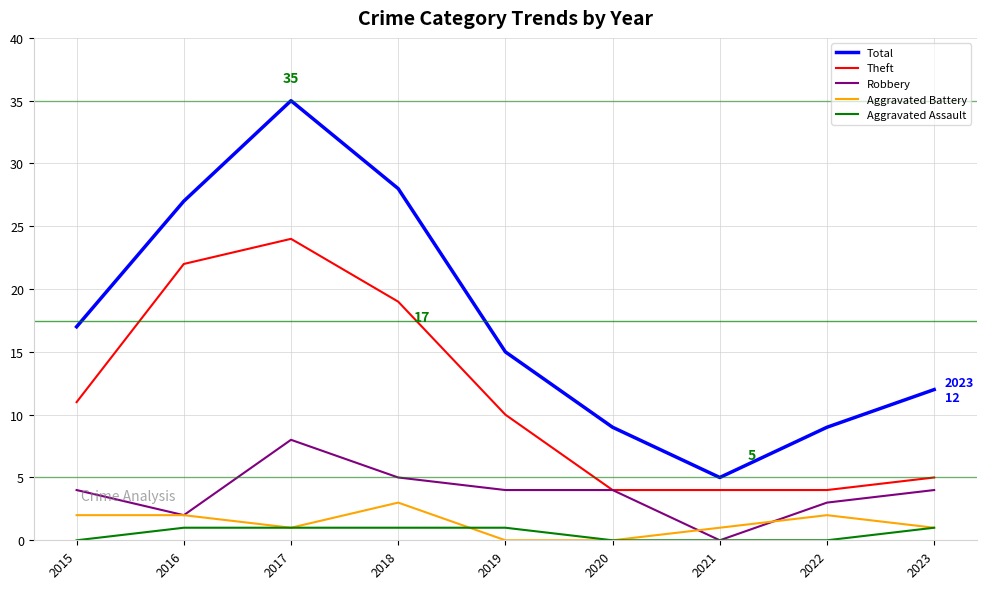

True or false: Robbery has a value of 4 at 2015.

True